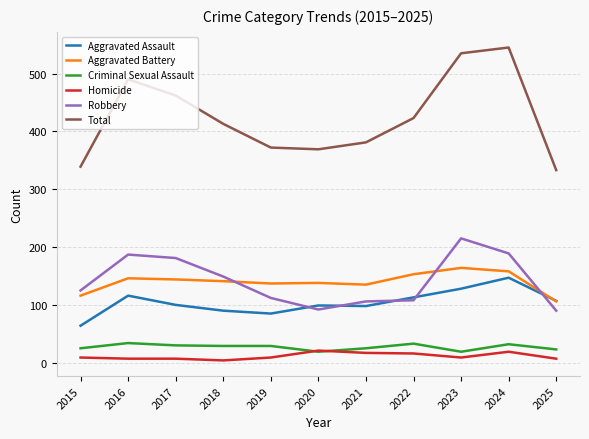

Which series has the largest total across all categories?

Total